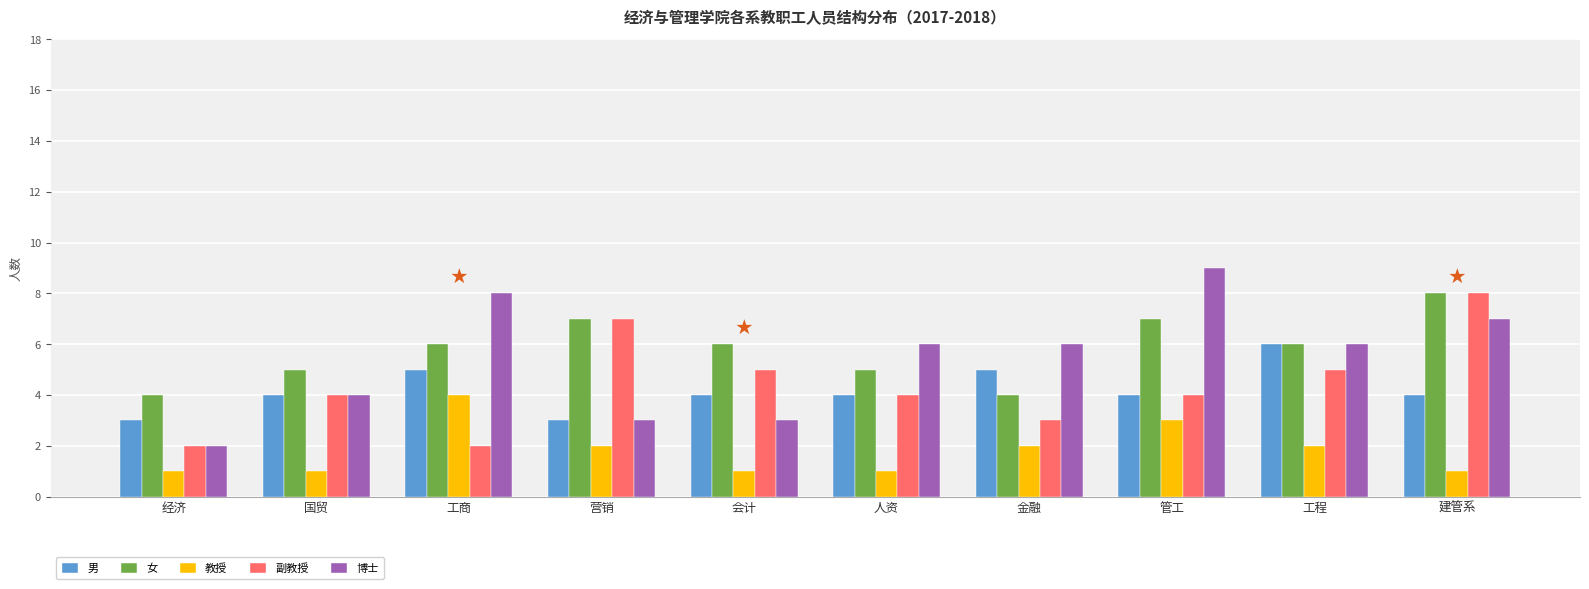

What is the average value of the 博士 series?

5